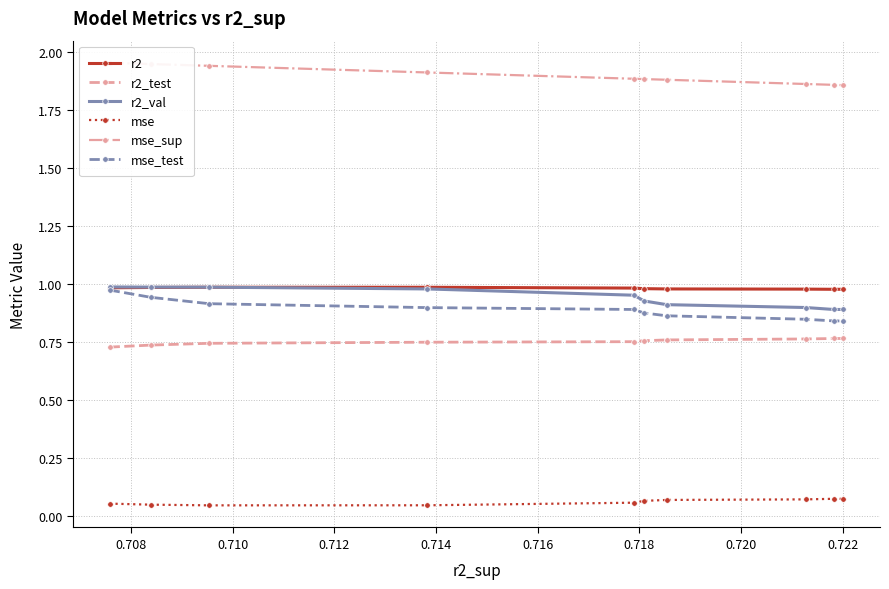

True or false: r2_test and r2 cross at least once.

False